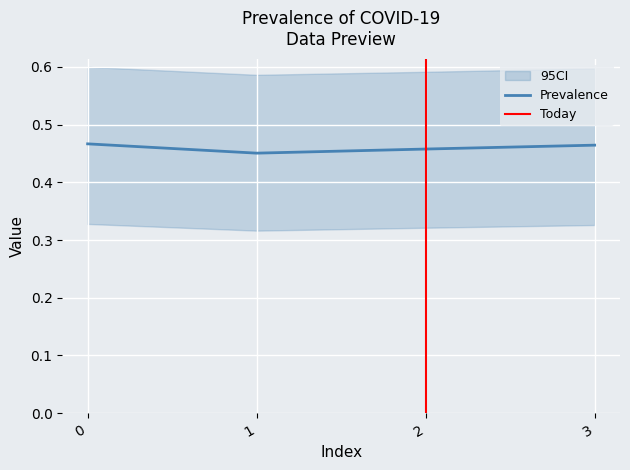

Which series changed the most between 0 and 1?

C01_prevalence